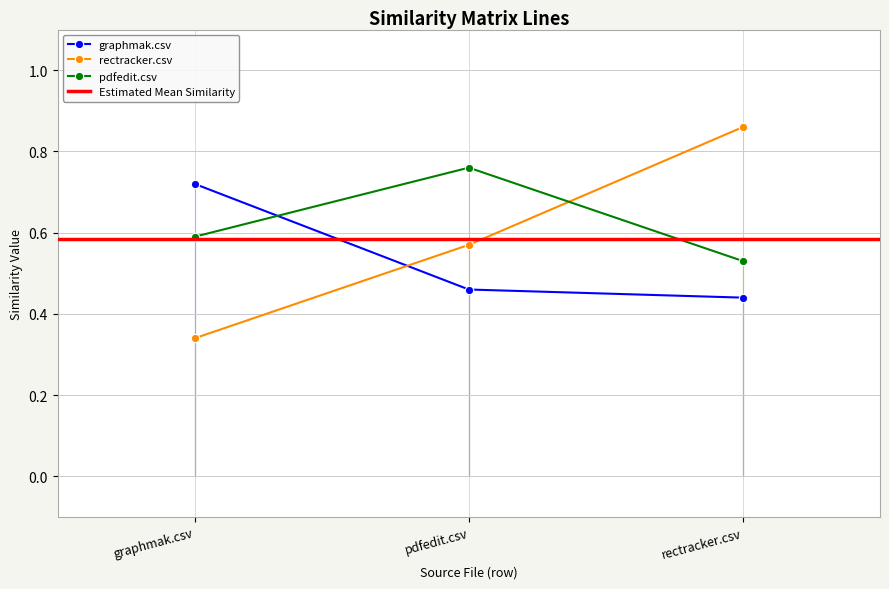

At how many categories does at least one series exceed 0?

3